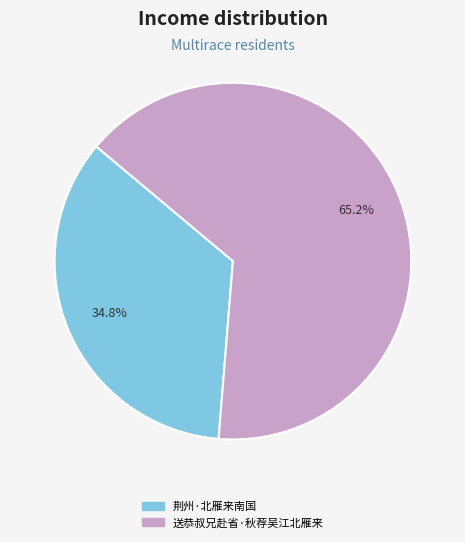

Does 荆州·北雁来南国 account for over 50% of the chart?

No